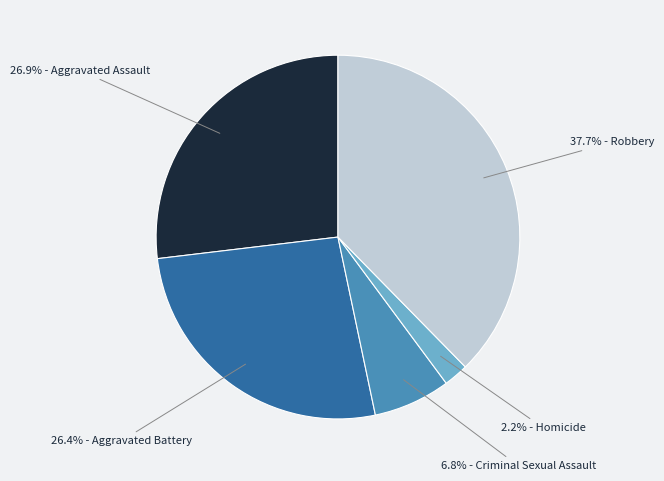

Is there a majority slice in this chart?

No